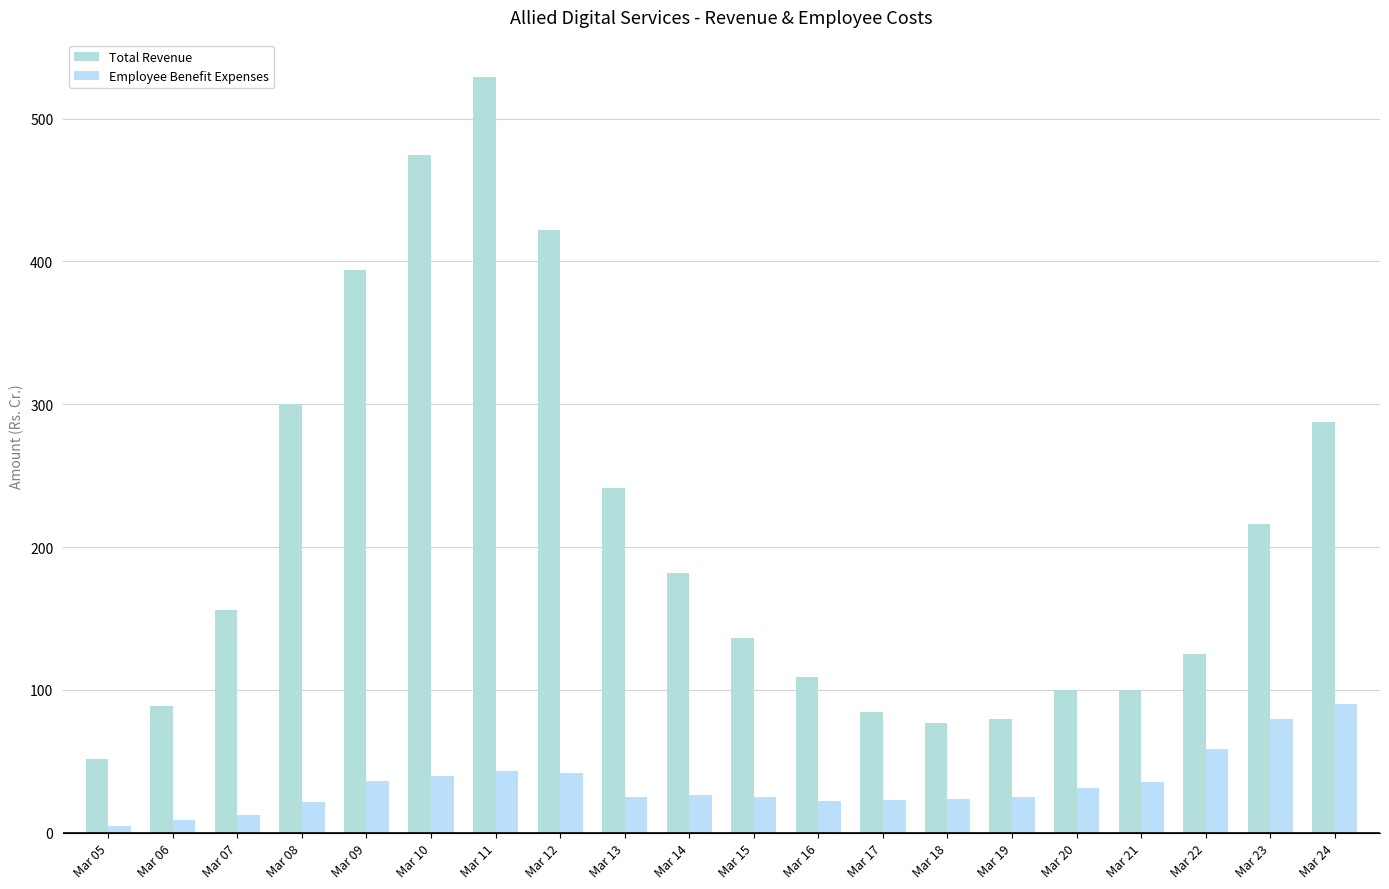

What is the difference between the maximum and minimum values in the Employee Benefit Expenses series?

85.5